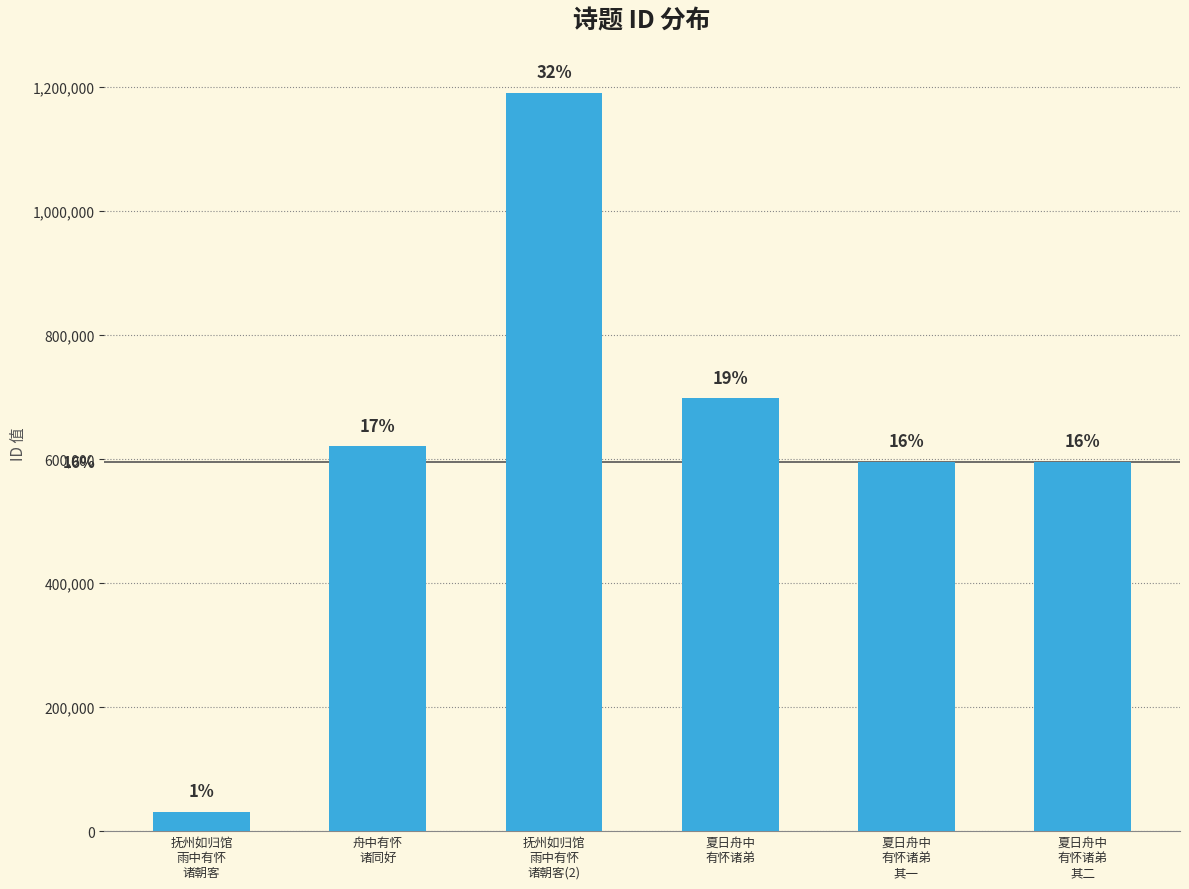

Where is the data nearest to the value 610915?

舟中有怀
诸同好